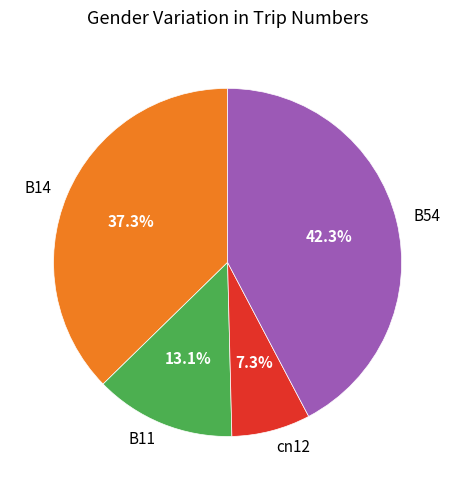

Which has a higher value, cn12 or B54?

B54